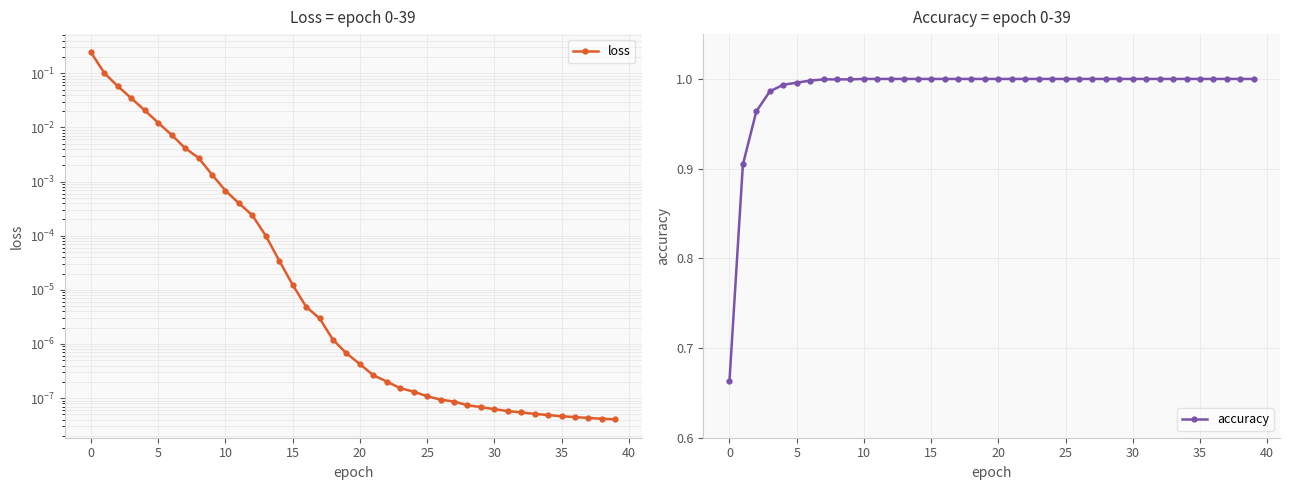

Rank the series by their maximum value, from highest to lowest.

accuracy, loss